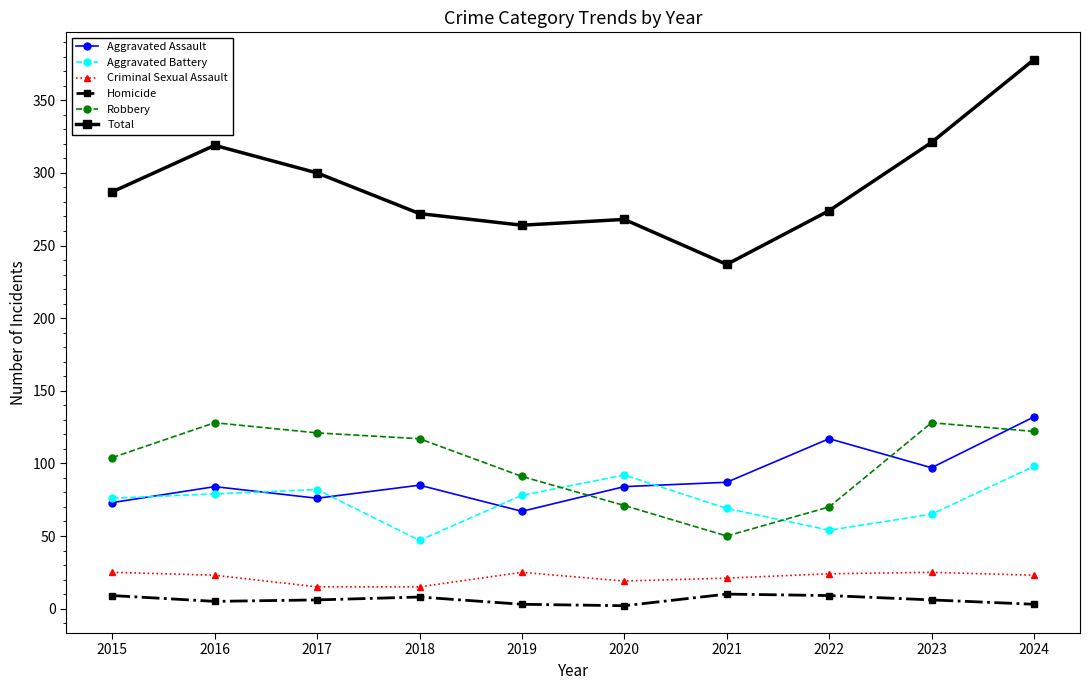

True or false: Total has a value of 172 at 2017.

False